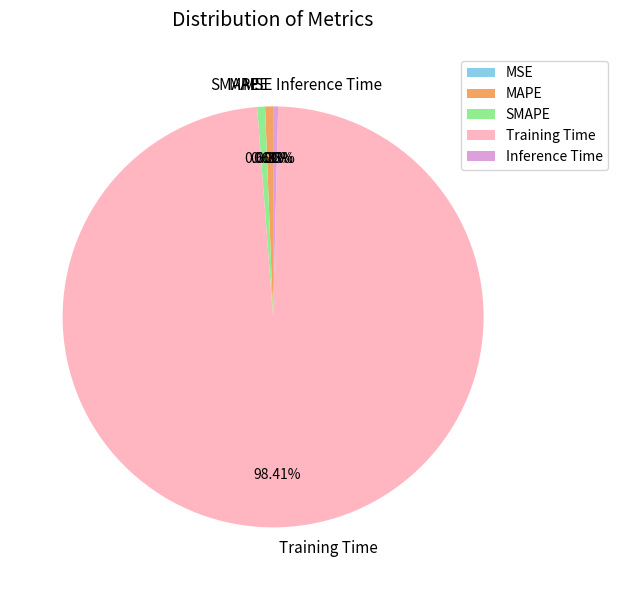

Which category has the biggest portion of the pie?

Training Time